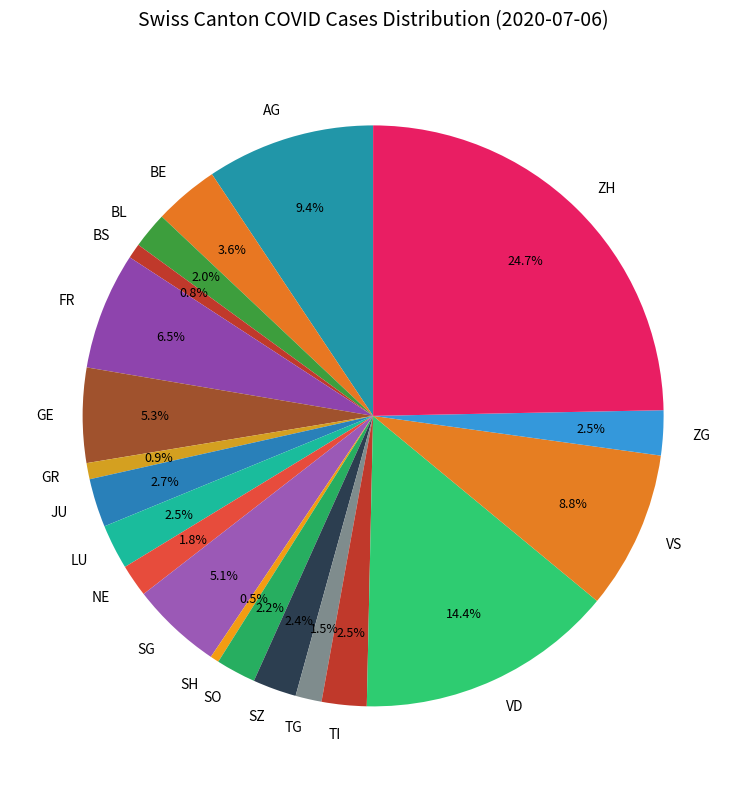

To the nearest percent, what percentage of the pie is BS?

1%